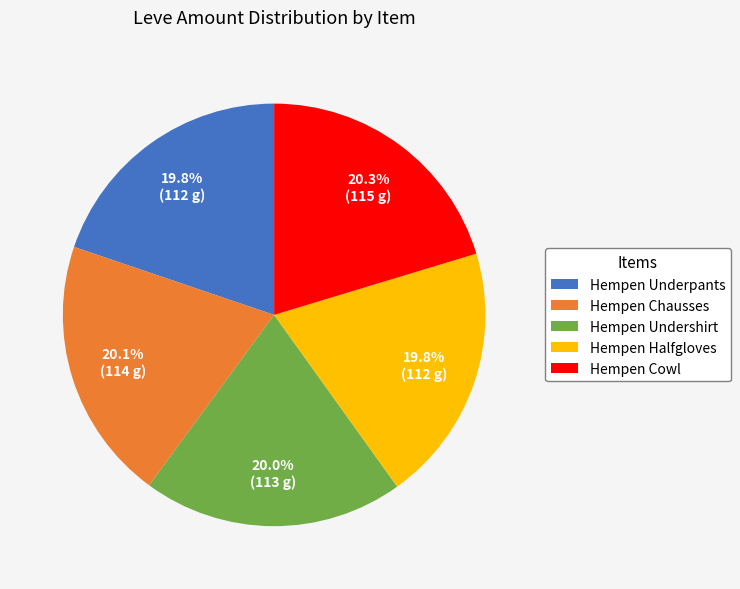

What portion of the pie excludes Hempen Cowl?

79.7%